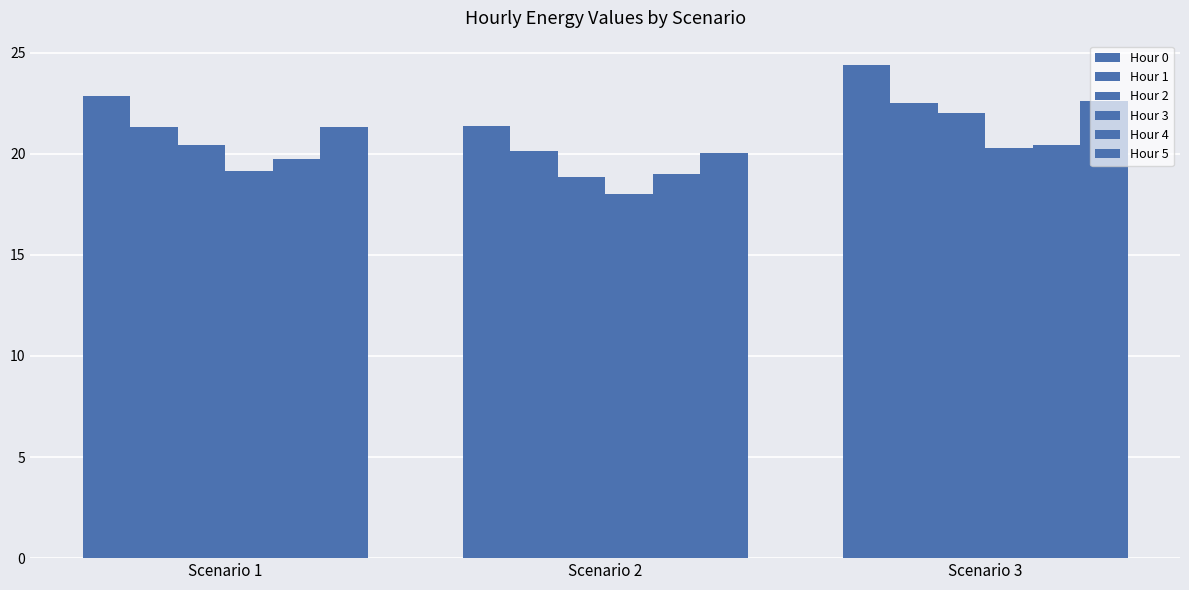

Count the number of data series in this chart.

6